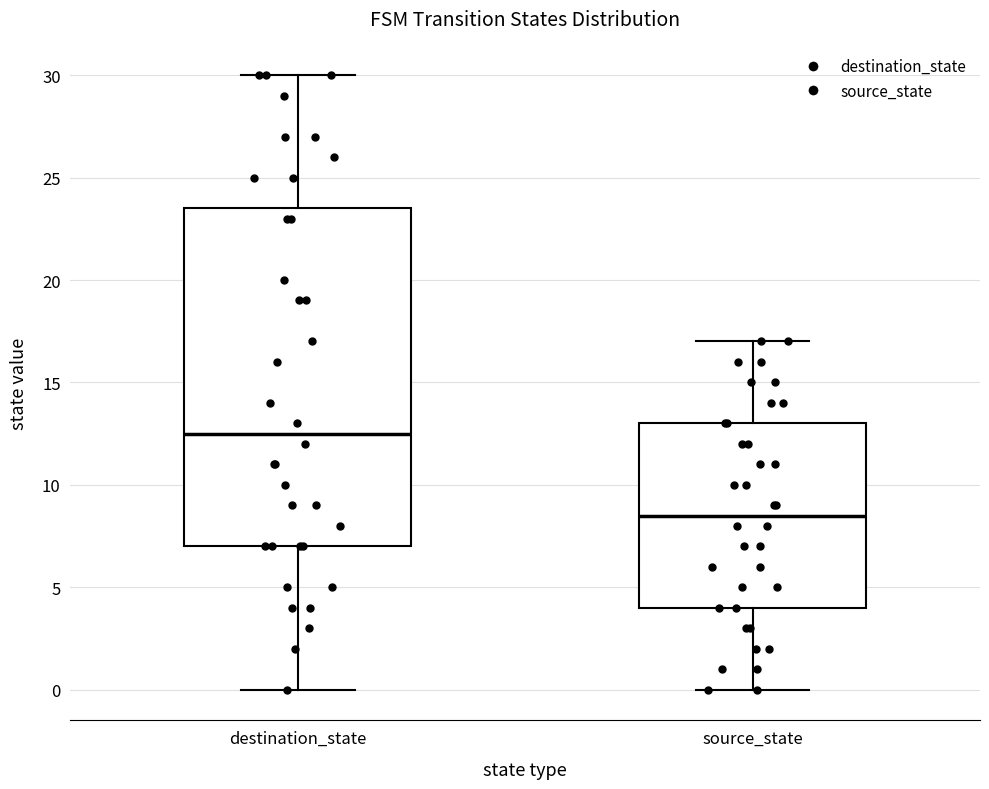

Where does the lower whisker of the box for destination_state end on the y-axis? The values are not printed on the chart, so give them approximately, as read against the axis.

0.0